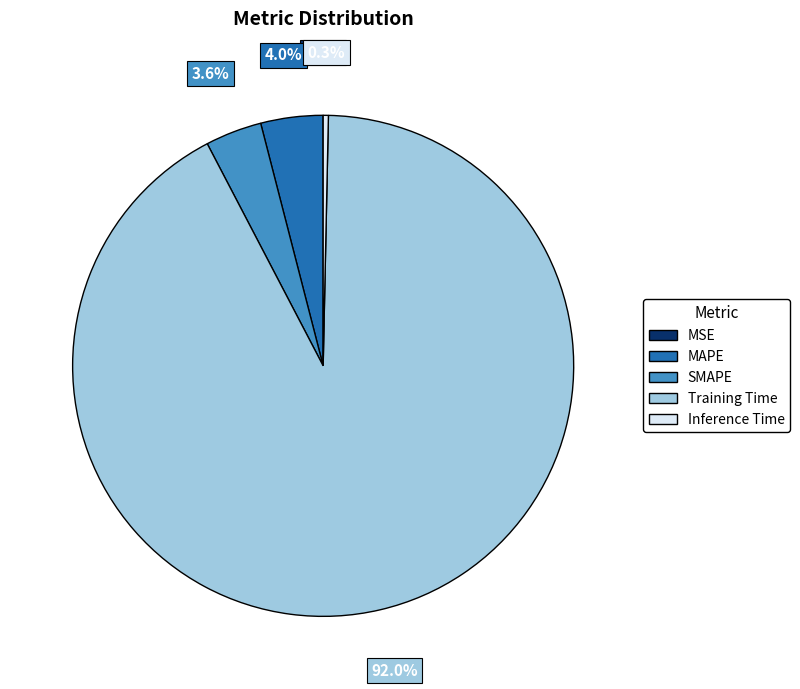

Combined, do SMAPE and Training Time account for over 50%?

Yes